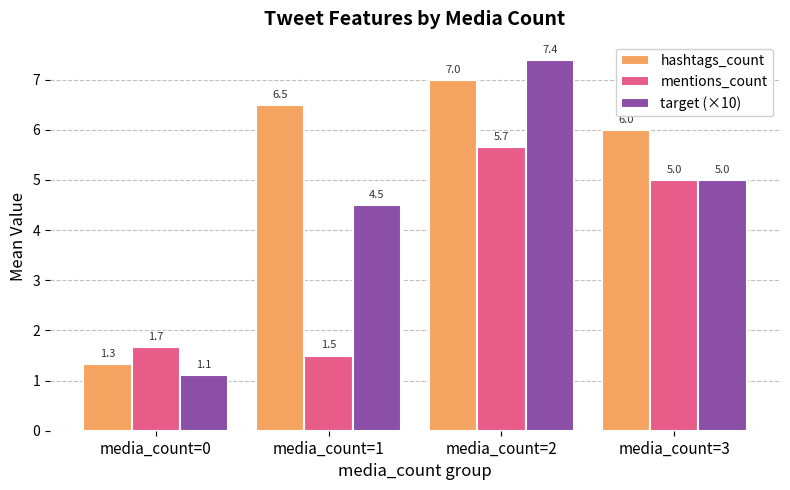

How many values in the mentions_count series are below 5?

2